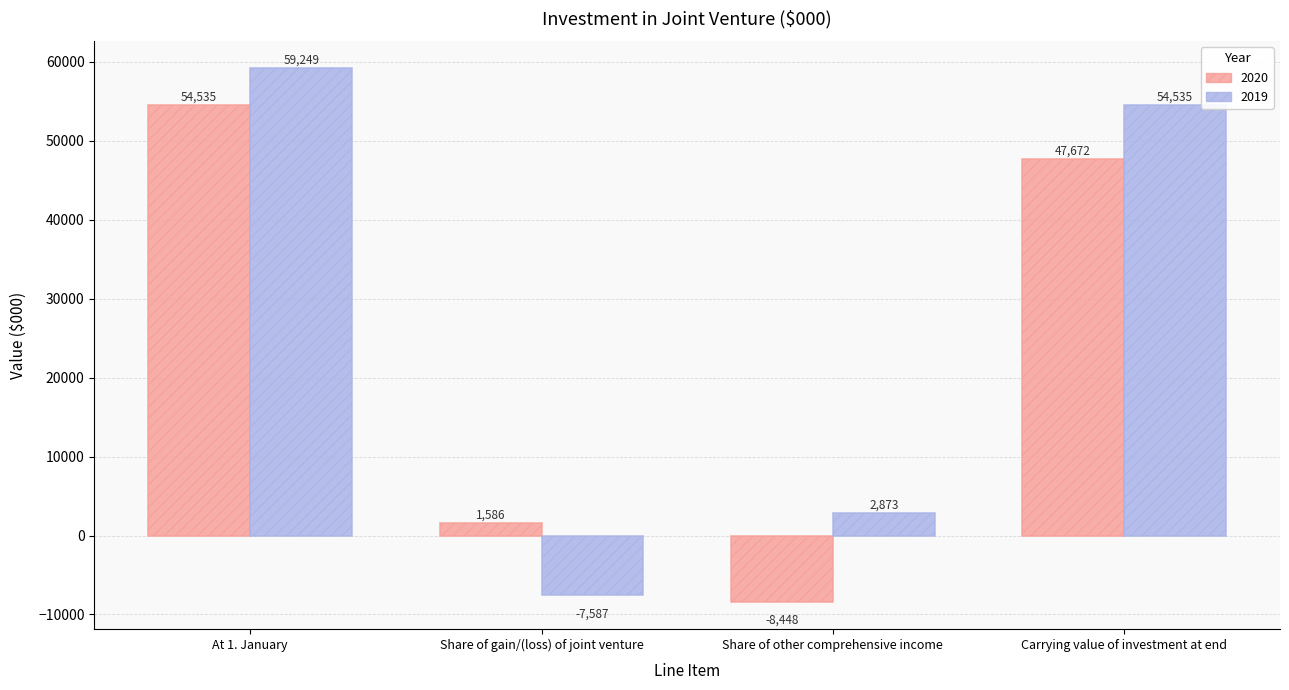

List the series in order of their overall mean, lowest first.

2020, 2019